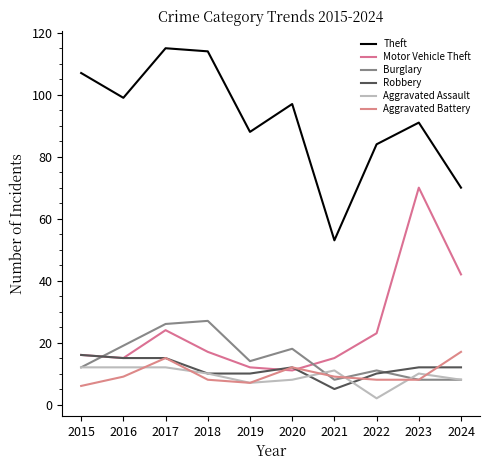

True or false: Robbery and Aggravated Assault intersect in this chart.

True